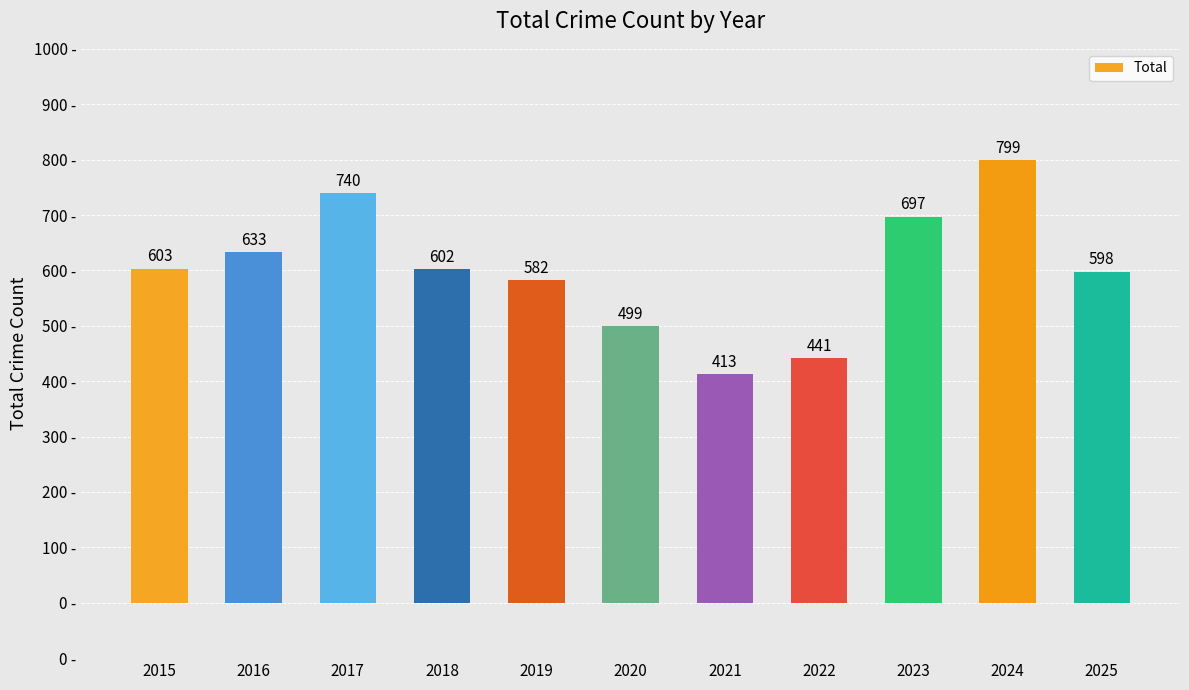

Is it true that the value at 2017 is 445?

False